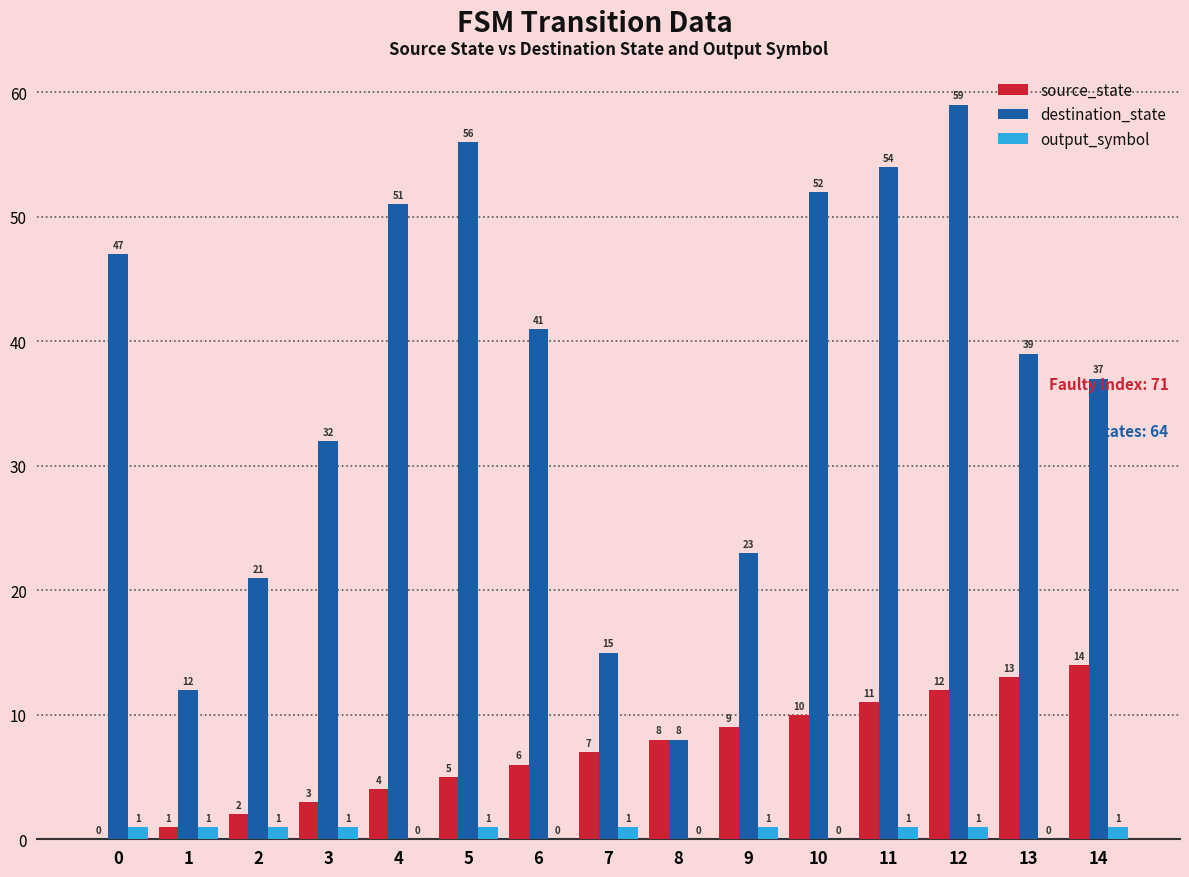

Reading left to right, transcribe all the data shown in this chart.

source_state: 0	1	2	3	4	5	6	7	8	9	10	11	12	13	14
destination_state: 47	12	21	32	51	56	41	15	8	23	52	54	59	39	37
output_symbol: 1	1	1	1	0	1	0	1	0	1	0	1	1	0	1